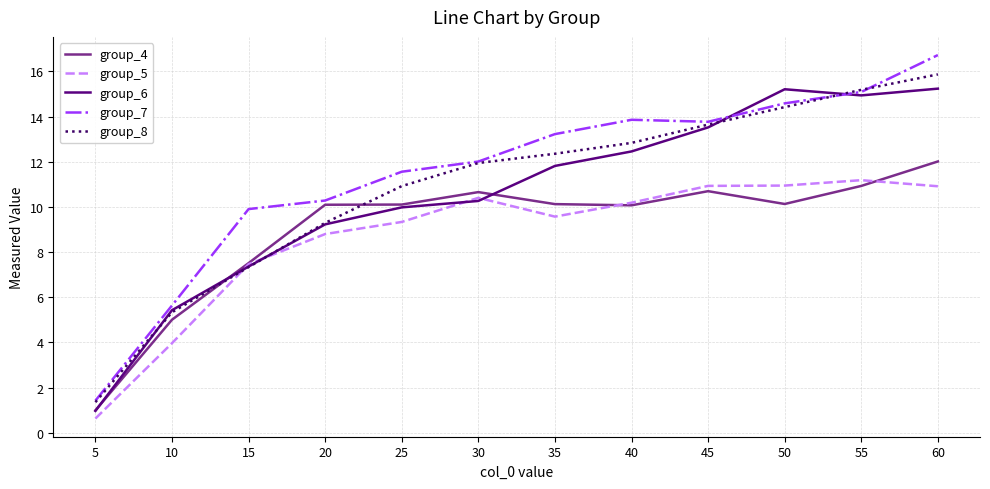

Which series has the largest total across all categories?

group_7